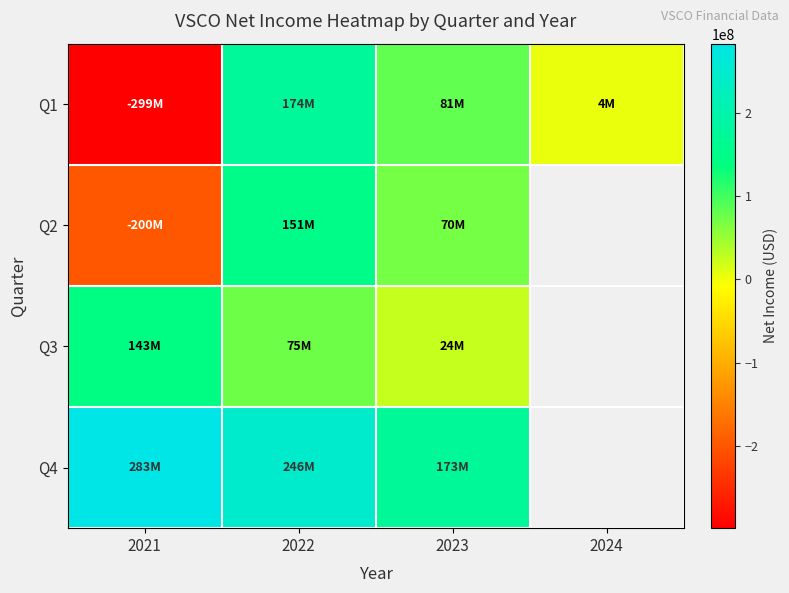

The value of Q1 at 2022 is 244604725.7. True or false?

False